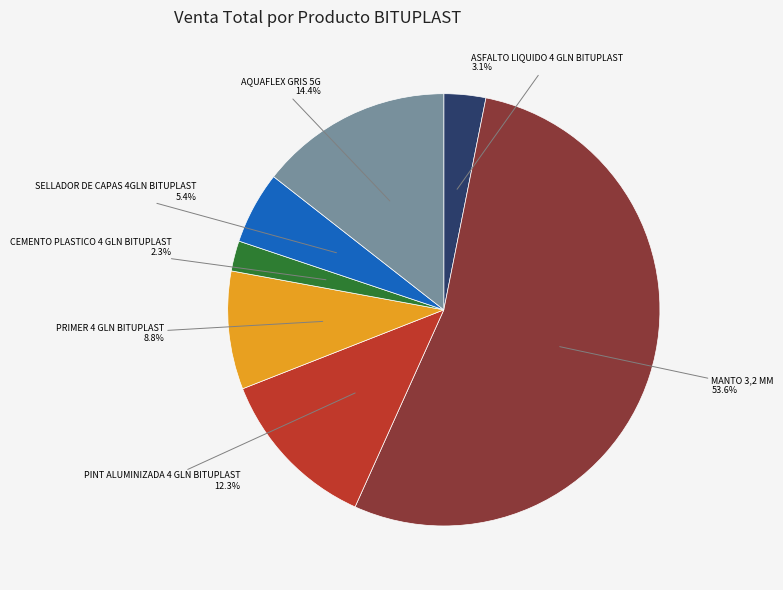

Does any single category account for the majority?

Yes